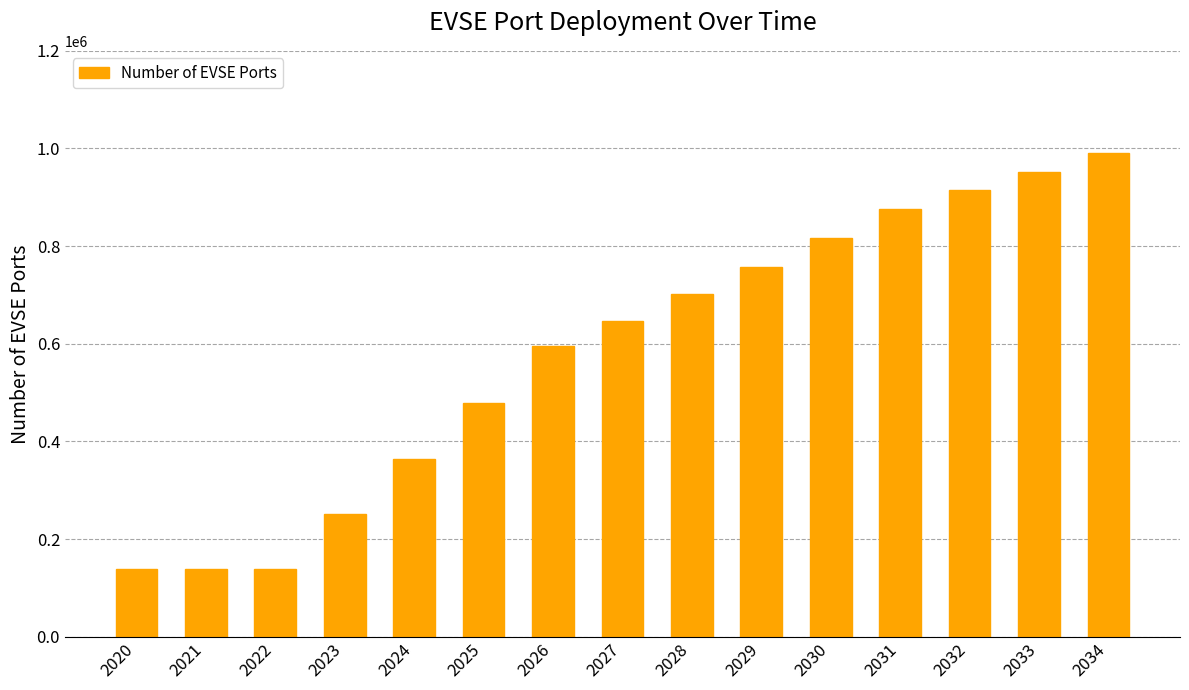

Approximately how many times larger is the value at 2031 compared to 2028?

1.2